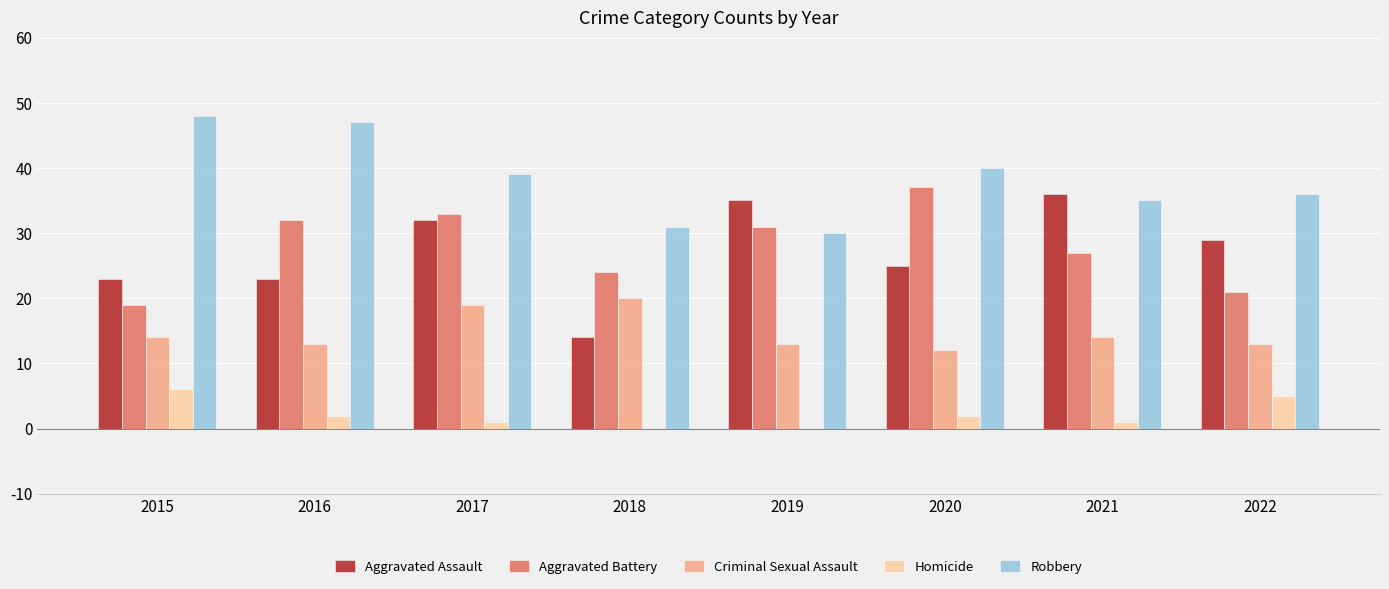

Reading left to right, what are all the values shown in this chart?

Aggravated Assault: 2015=23	2016=23	2017=32	2018=14	2019=35	2020=25	2021=36	2022=29
Aggravated Battery: 2015=19	2016=32	2017=33	2018=24	2019=31	2020=37	2021=27	2022=21
Criminal Sexual Assault: 2015=14	2016=13	2017=19	2018=20	2019=13	2020=12	2021=14	2022=13
Homicide: 2015=6	2016=2	2017=1	2018=0	2019=0	2020=2	2021=1	2022=5
Robbery: 2015=48	2016=47	2017=39	2018=31	2019=30	2020=40	2021=35	2022=36